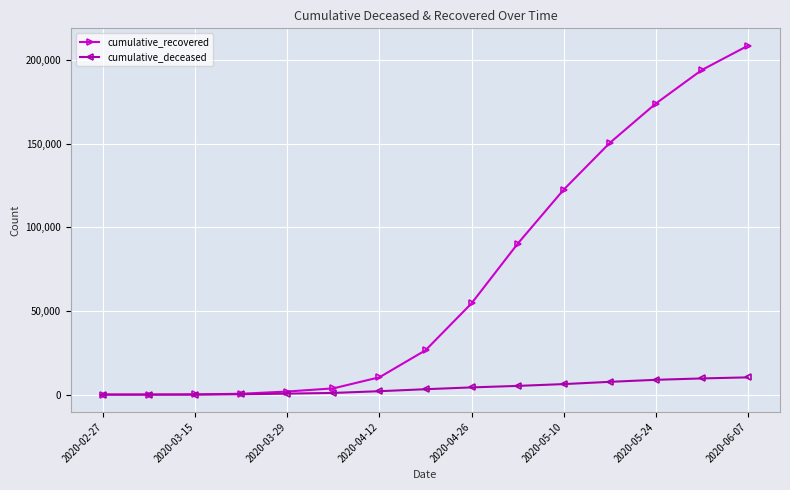

What is the maximum value shown in the chart?

208503